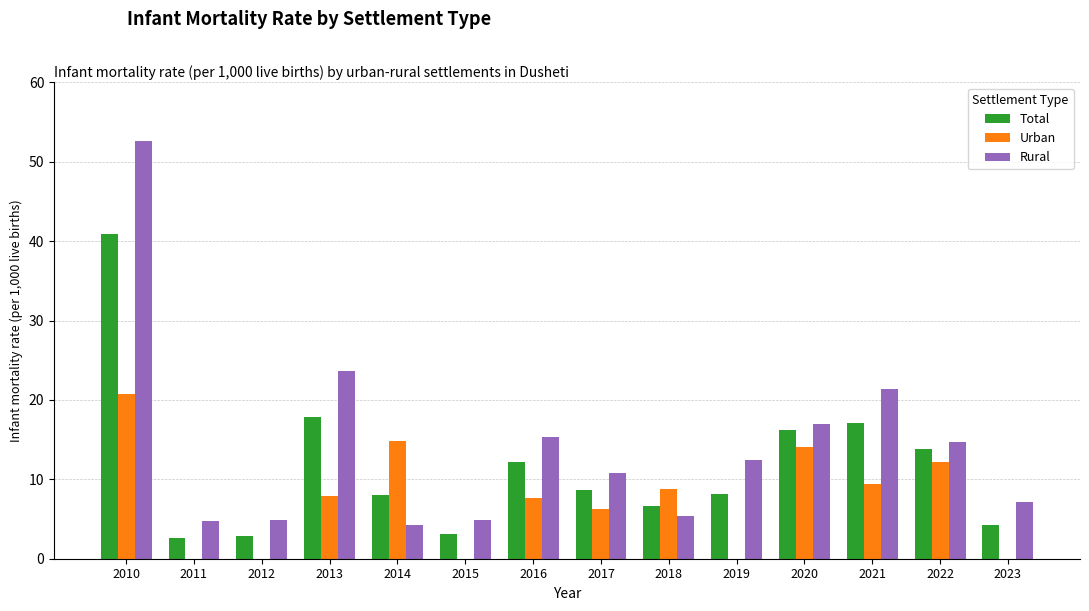

True or false: Urban has a value of 0.0 at 2011.

True